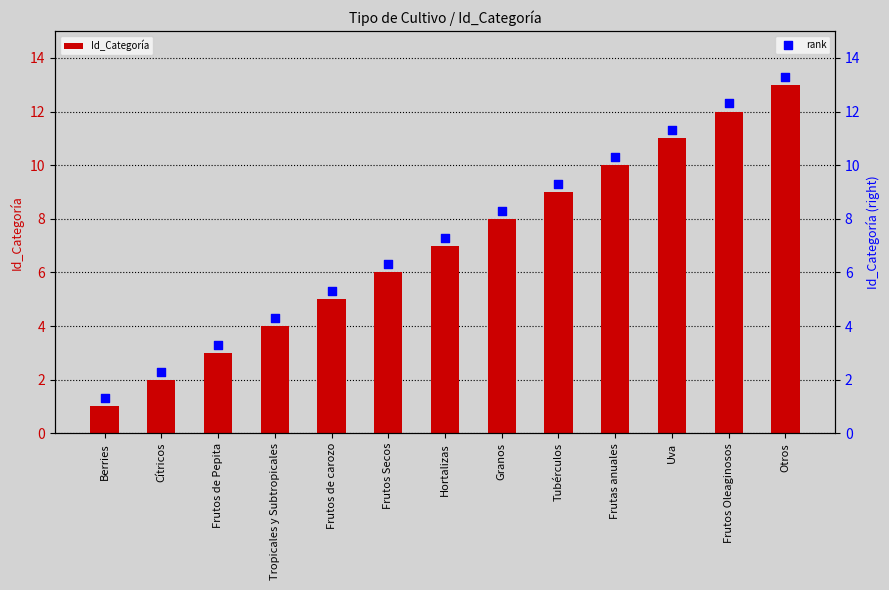

Which series reaches the maximum Y coordinate?

rank